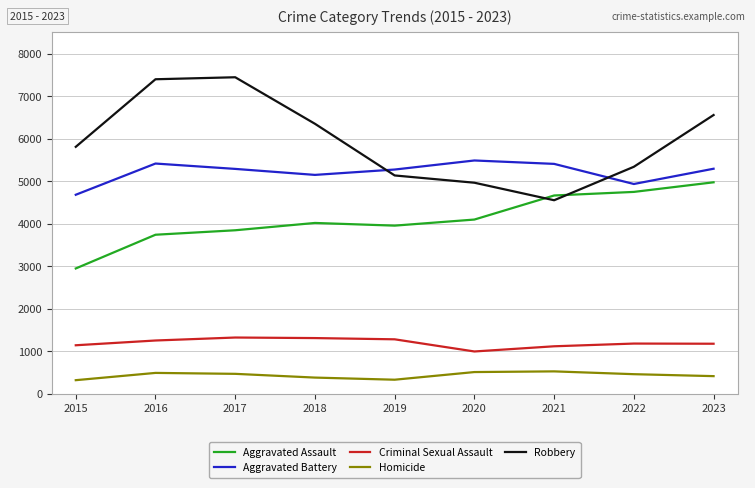

What is the difference between the maximum and minimum values in the Homicide series?

207